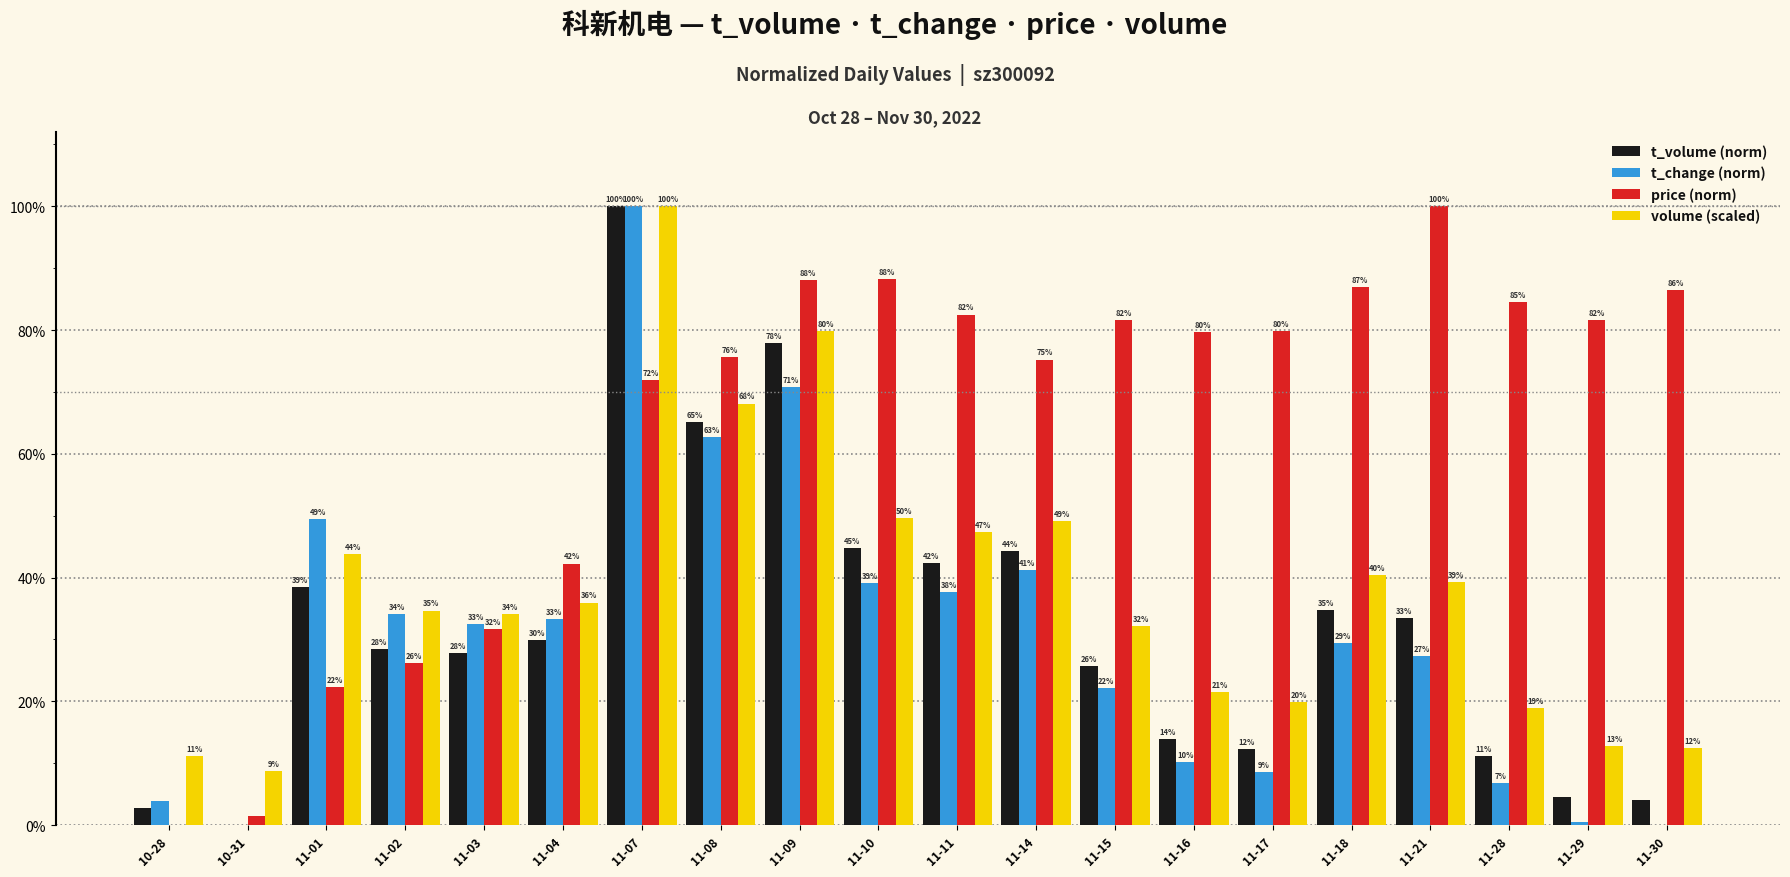

Reading right to left, extract all data points from this chart.

t_volume (norm): 11-30=0.0	11-29=0.0	11-28=0.1	11-21=0.3	11-18=0.3	11-17=0.1	11-16=0.1	11-15=0.3	11-14=0.4	11-11=0.4	11-10=0.4	11-09=0.8	11-08=0.7	11-07=1.0	11-04=0.3	11-03=0.3	11-02=0.3	11-01=0.4	10-31=0.0	10-28=0.0
t_change (norm): 11-30=0.0	11-29=0.0	11-28=0.1	11-21=0.3	11-18=0.3	11-17=0.1	11-16=0.1	11-15=0.2	11-14=0.4	11-11=0.4	11-10=0.4	11-09=0.7	11-08=0.6	11-07=1.0	11-04=0.3	11-03=0.3	11-02=0.3	11-01=0.5	10-31=0.0	10-28=0.0
price (norm): 11-30=0.9	11-29=0.8	11-28=0.8	11-21=1.0	11-18=0.9	11-17=0.8	11-16=0.8	11-15=0.8	11-14=0.8	11-11=0.8	11-10=0.9	11-09=0.9	11-08=0.8	11-07=0.7	11-04=0.4	11-03=0.3	11-02=0.3	11-01=0.2	10-31=0.0	10-28=0.0
volume (scaled): 11-30=0.1	11-29=0.1	11-28=0.2	11-21=0.4	11-18=0.4	11-17=0.2	11-16=0.2	11-15=0.3	11-14=0.5	11-11=0.5	11-10=0.5	11-09=0.8	11-08=0.7	11-07=1.0	11-04=0.4	11-03=0.3	11-02=0.3	11-01=0.4	10-31=0.1	10-28=0.1